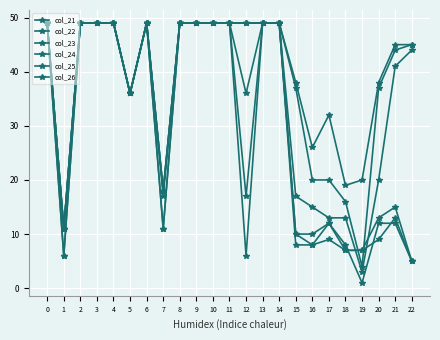

Count the number of categories in the chart.

23